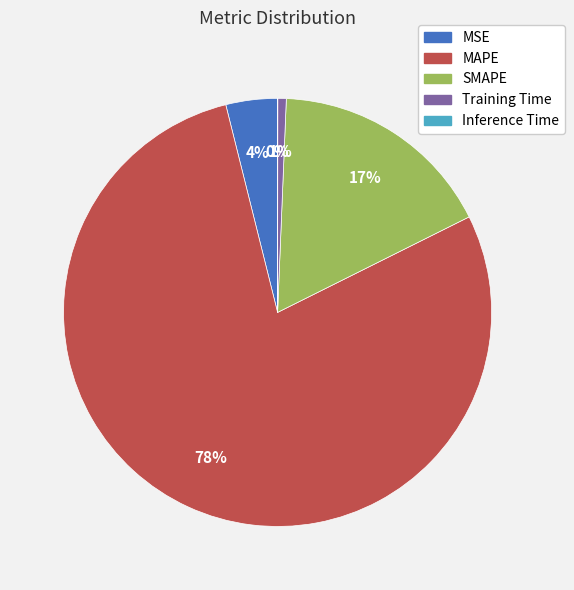

To the nearest percent, what is the average slice percentage?

20%